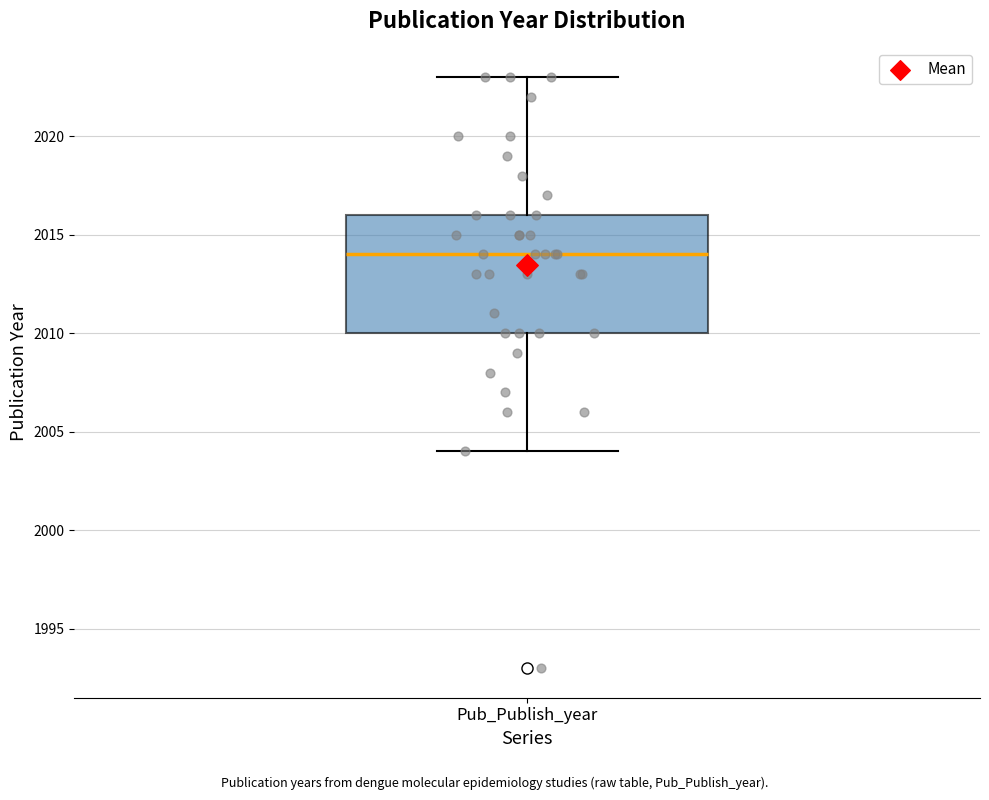

Transcribe this box plot: give where the median line is, the range the box spans, and where the two whiskers end, as read against the y-axis. The values are not printed on the chart, so give them approximately, as read against the axis.

median 2014, box 2010 to 2016, whiskers 2004 to 2023